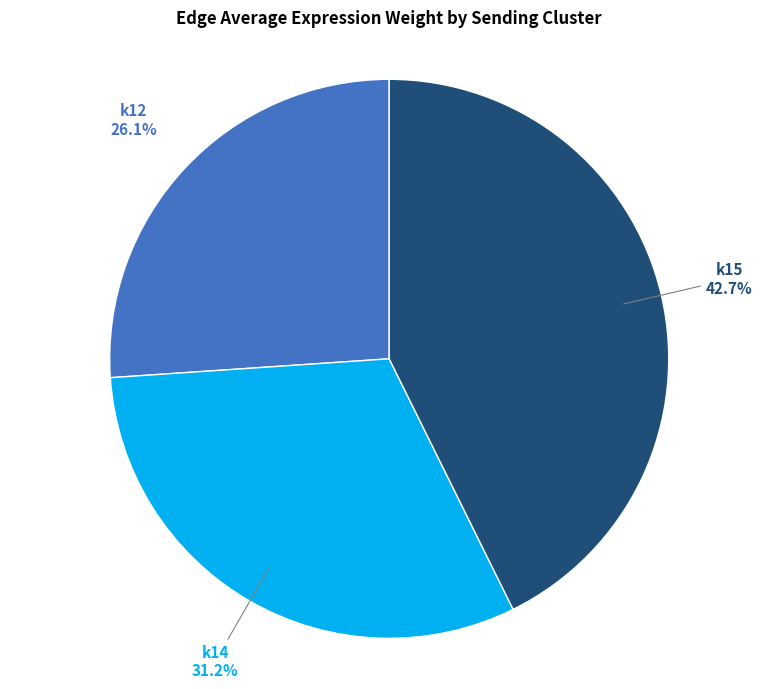

Does any single category account for the majority?

No